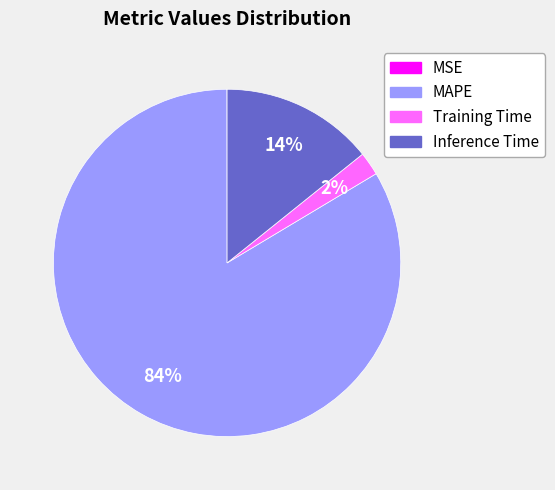

The MAPE slice represents 84% of the pie. True or false?

True